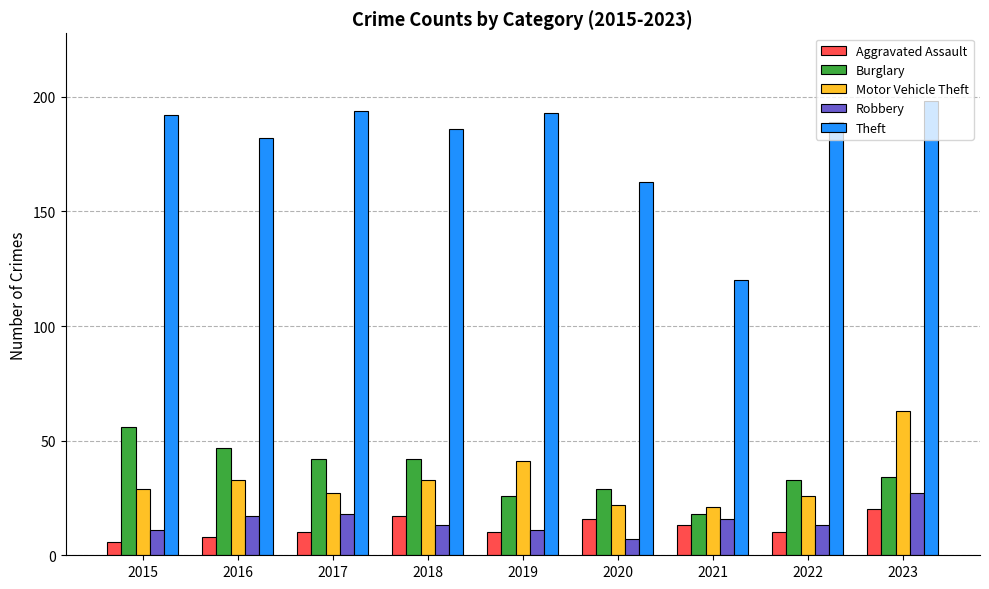

Reading left to right, what are all the values shown in this chart?

Aggravated Assault: 2015=6	2016=8	2017=10	2018=17	2019=10	2020=16	2021=13	2022=10	2023=20
Burglary: 2015=56	2016=47	2017=42	2018=42	2019=26	2020=29	2021=18	2022=33	2023=34
Motor Vehicle Theft: 2015=29	2016=33	2017=27	2018=33	2019=41	2020=22	2021=21	2022=26	2023=63
Robbery: 2015=11	2016=17	2017=18	2018=13	2019=11	2020=7	2021=16	2022=13	2023=27
Theft: 2015=192	2016=182	2017=194	2018=186	2019=193	2020=163	2021=120	2022=189	2023=198